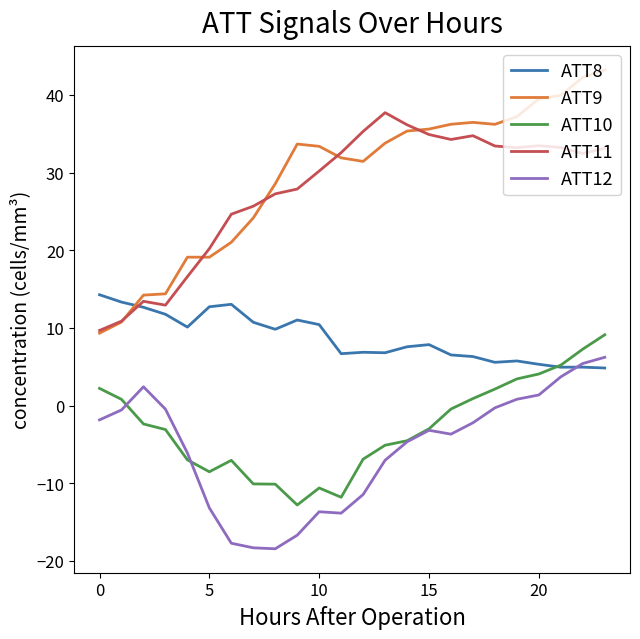

Rank the series by their maximum value, from highest to lowest.

ATT9, ATT11, ATT8, ATT10, ATT12